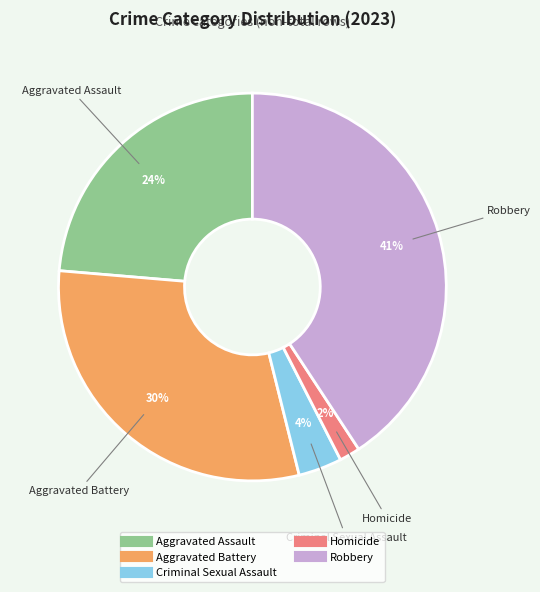

To the nearest percent, what percentage of the pie is Homicide?

2%